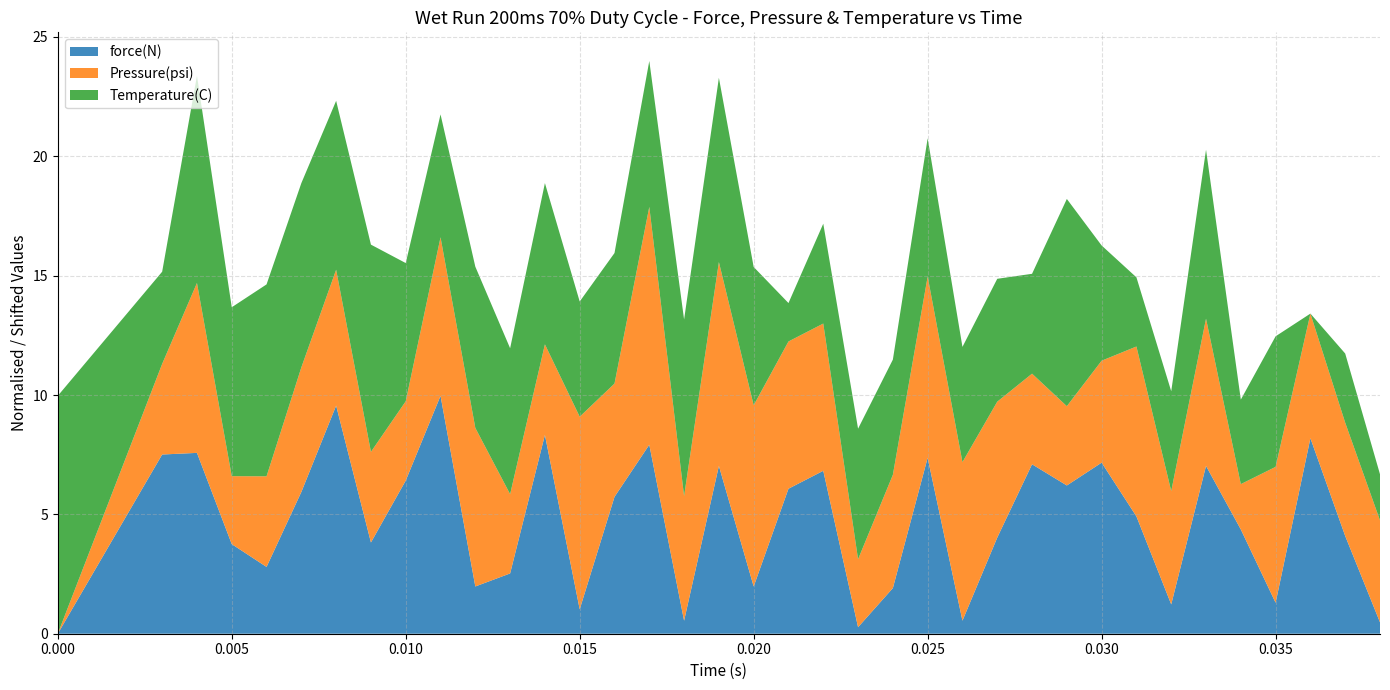

What is the maximum value for force(N)?

10.0